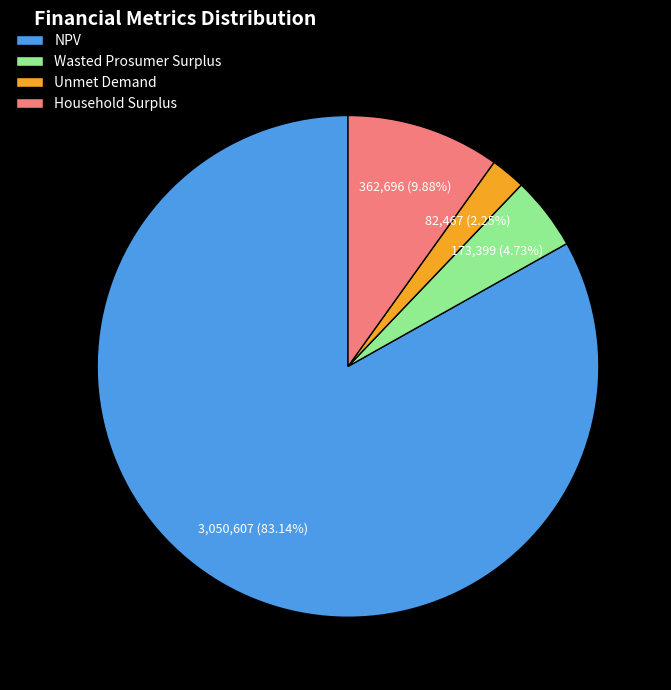

What is the ratio of the value at Unmet Demand to the value at Household Surplus?

0.2